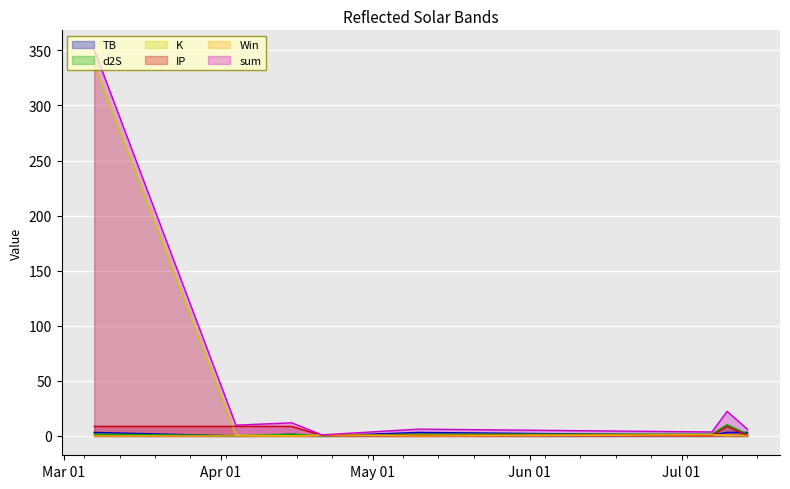

At how many categories does at least one series exceed 231?

1